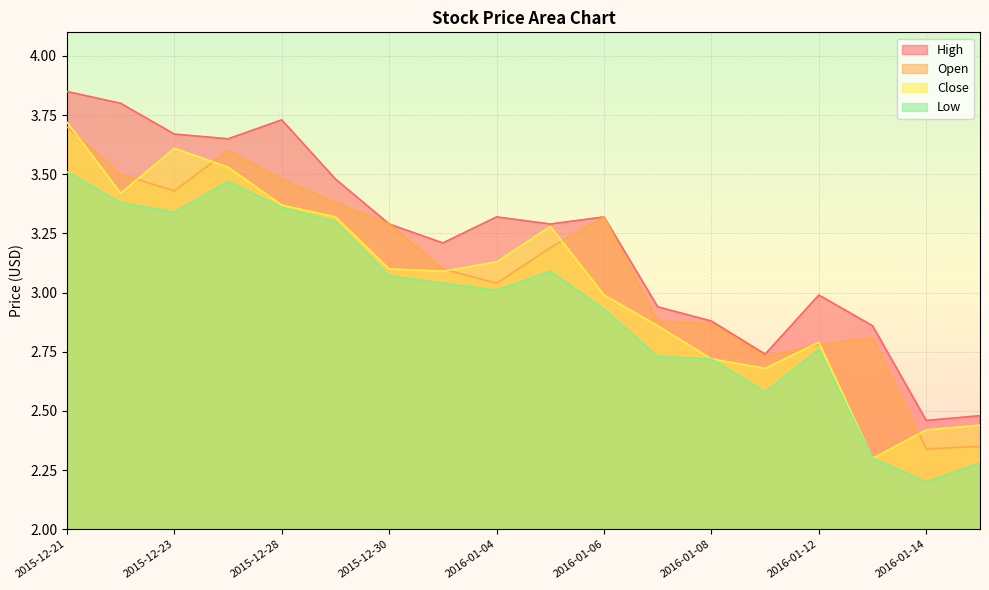

What is the label of the 3rd point from the left?

2015-12-23